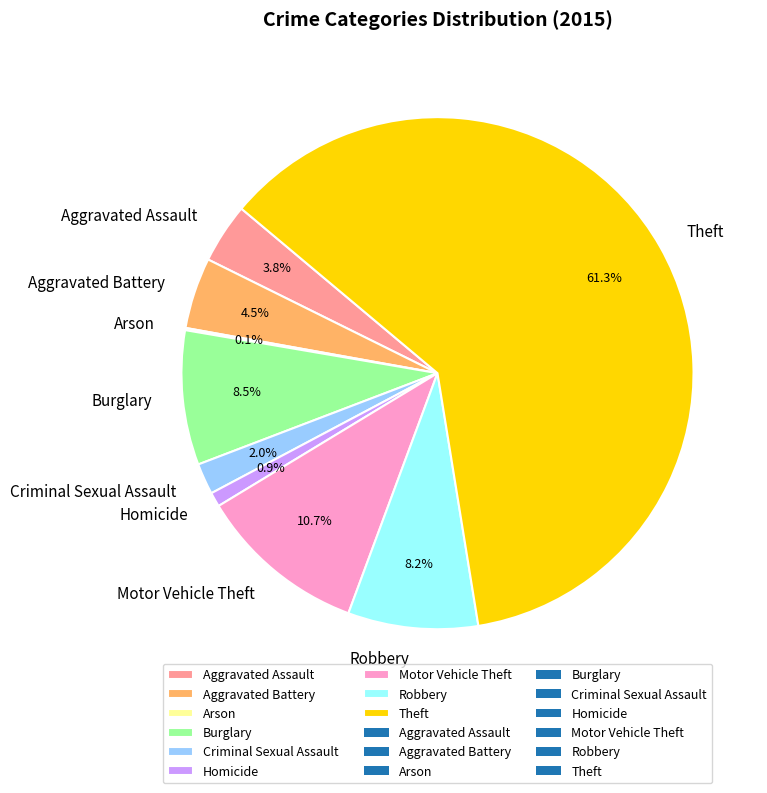

What percentage is NOT represented by Motor Vehicle Theft?

89.3%